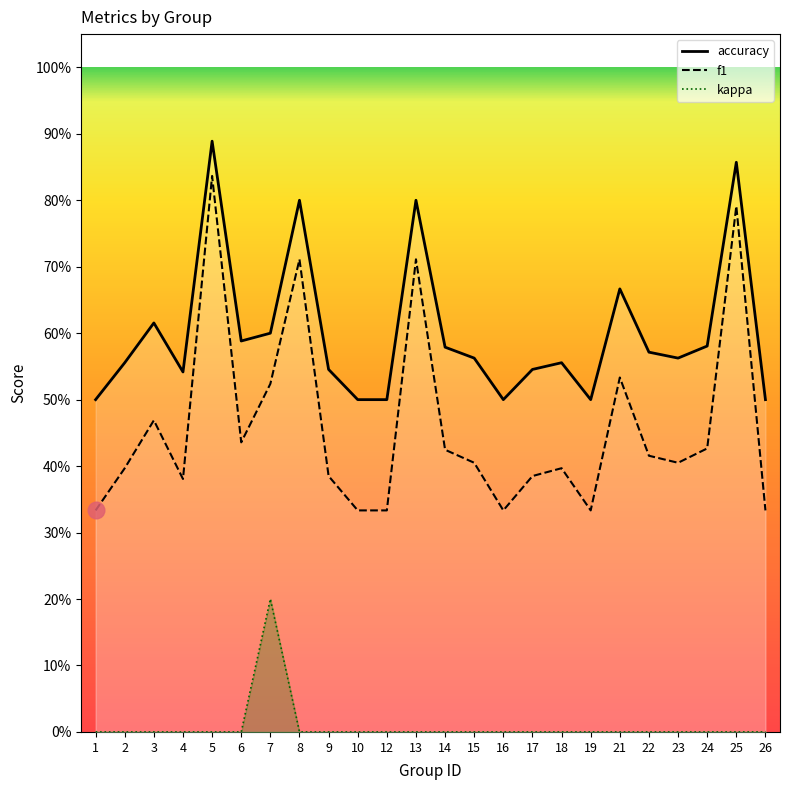

Is this an area chart (filled region under the line)?

No